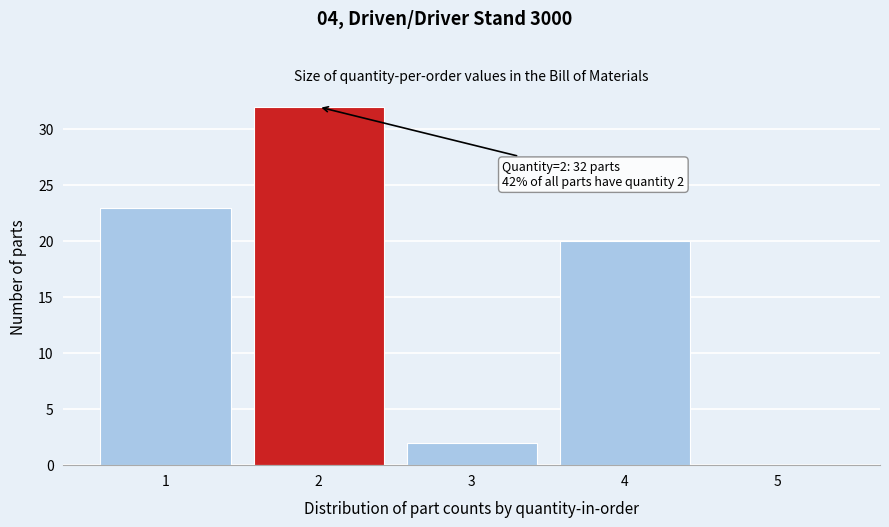

Reading left to right, transcribe all the data shown in this chart.

1=23	2=32	3=2	4=20	5=0